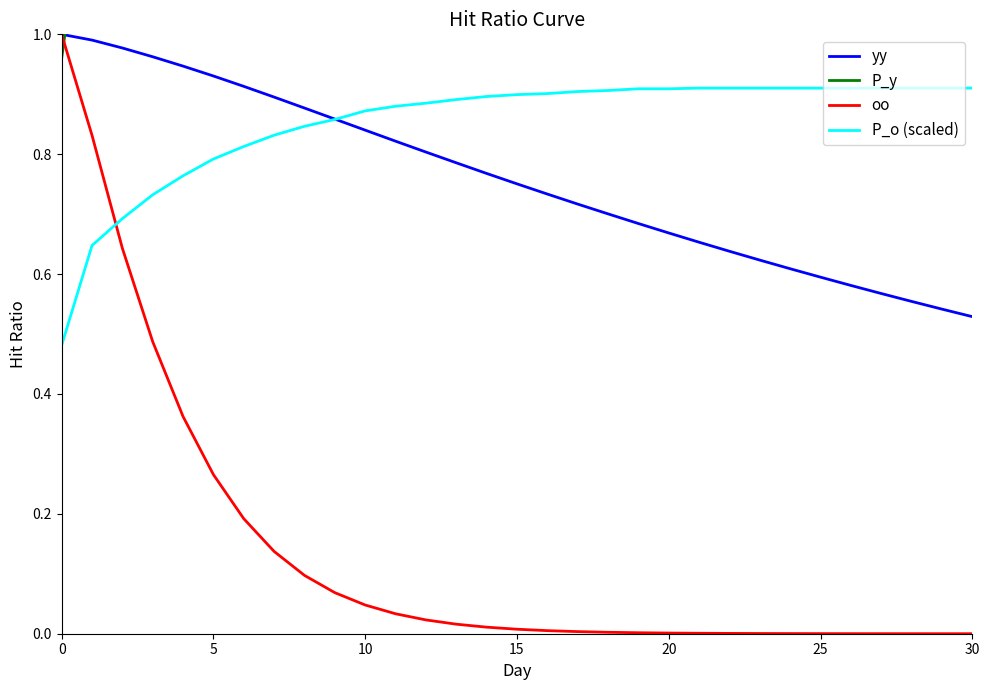

True or false: oo has more than 0 interior local peaks.

False